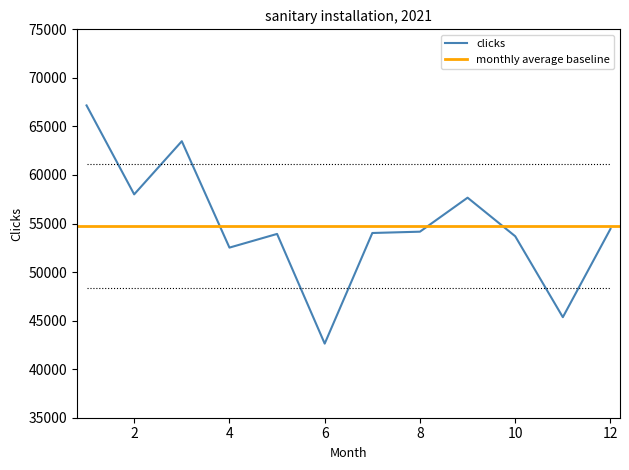

What is the ratio of the value at 4 to the value at 8?

1.0